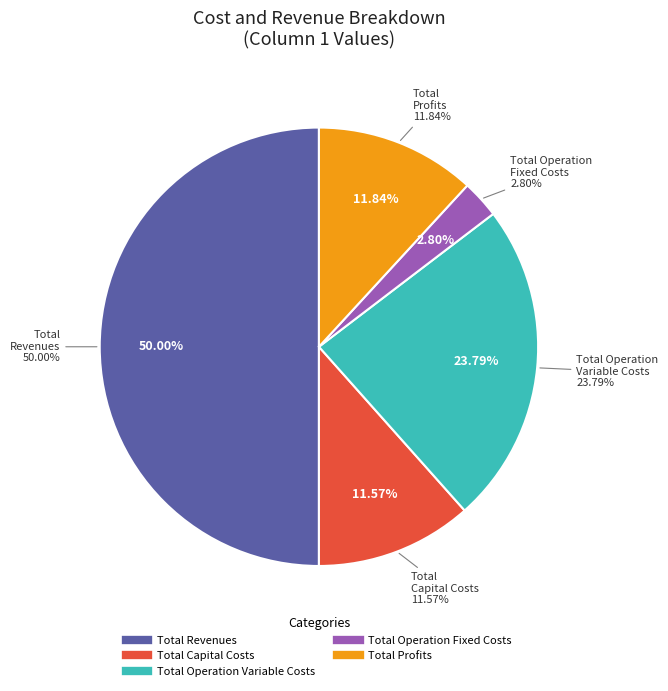

To the nearest percent, what is the average slice percentage?

20%